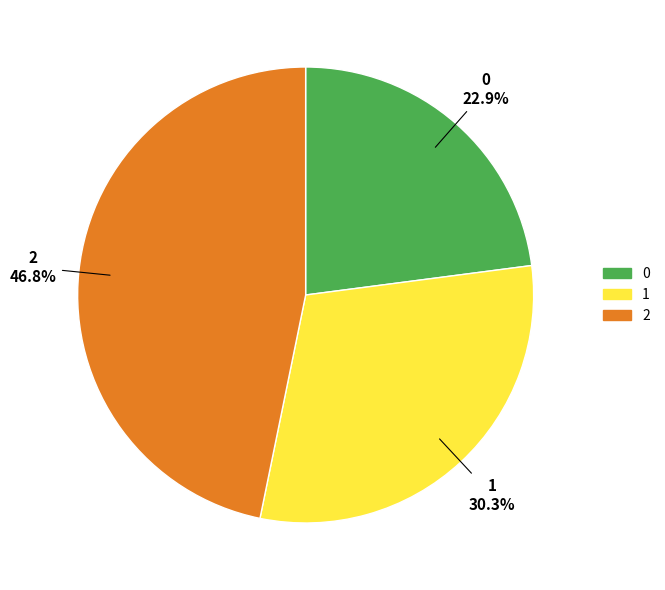

What percentage is NOT represented by 0?

77.1%